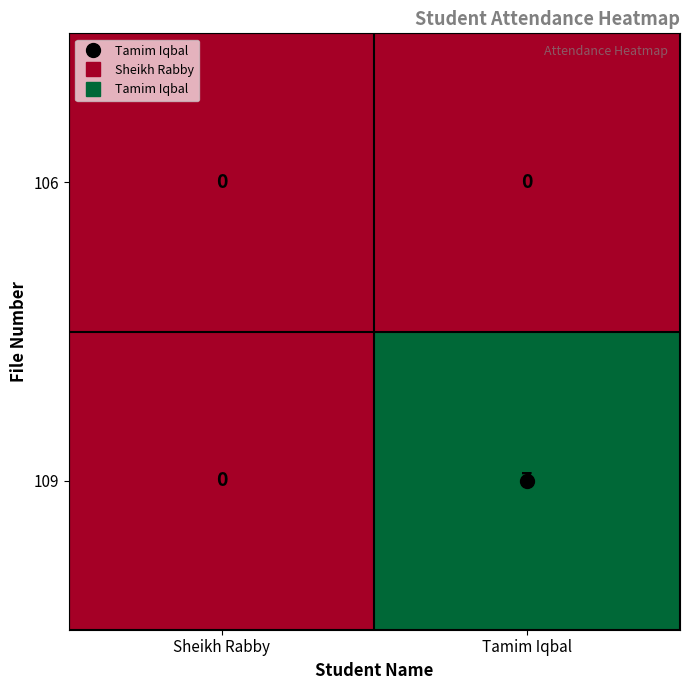

Is it true that 109 equals 7 at Tamim Iqbal?

True